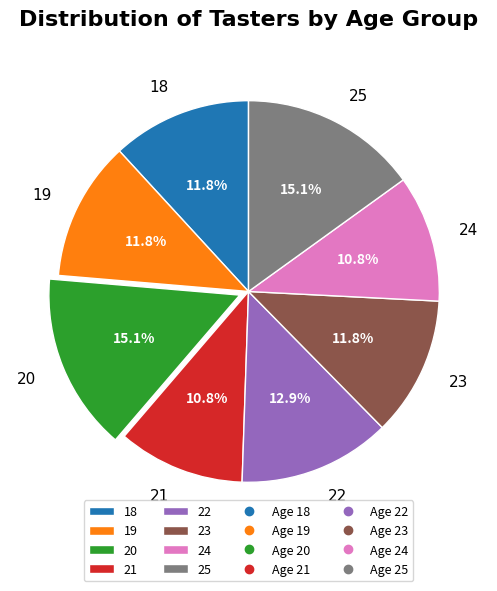

Combined, what portion of the pie is 20 and 22?

28.0%